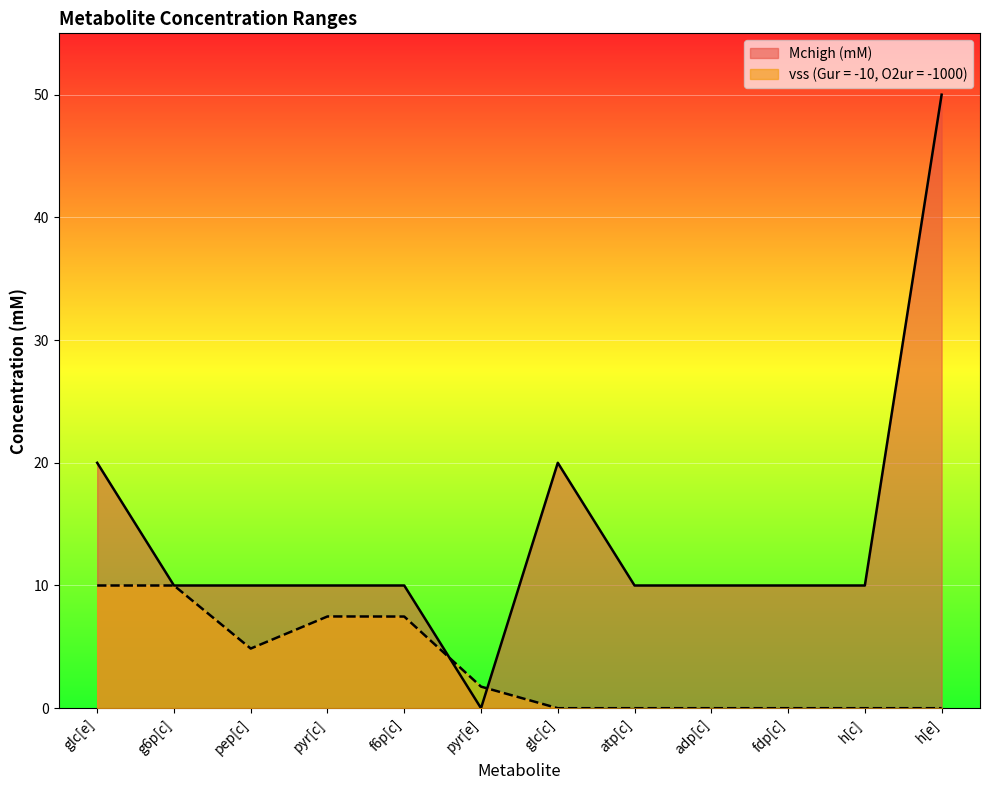

Where is the first local maximum for Mchigh (mM)?

glc[c]